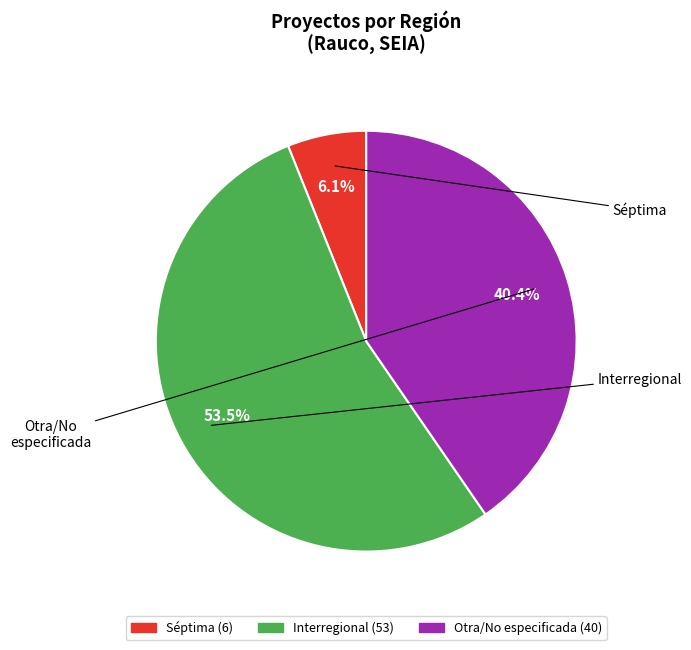

Is there a majority slice in this chart?

Yes